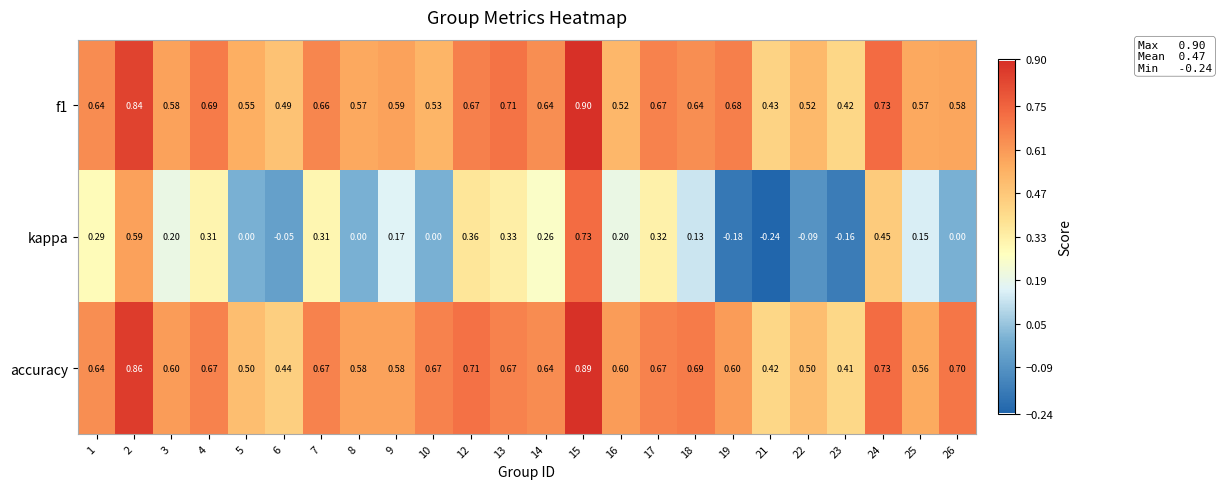

What is the difference between the highest and lowest values at 15?

0.2